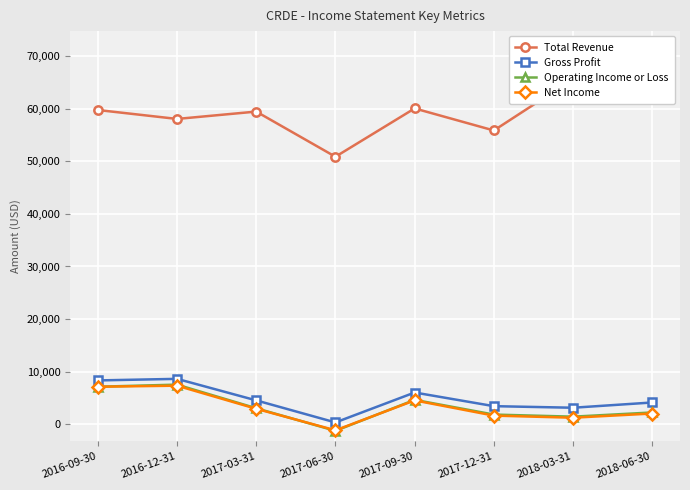

At 2017-06-30, list the series in order from largest to smallest.

Total Revenue, Gross Profit, Net Income, Operating Income or Loss